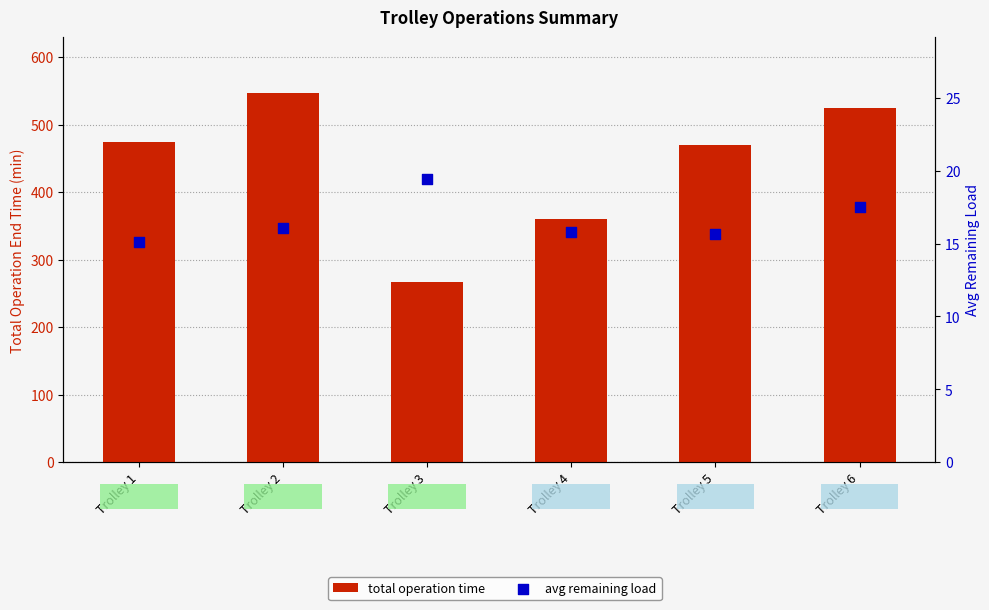

Which series reaches the minimum Y coordinate?

avg remaining load